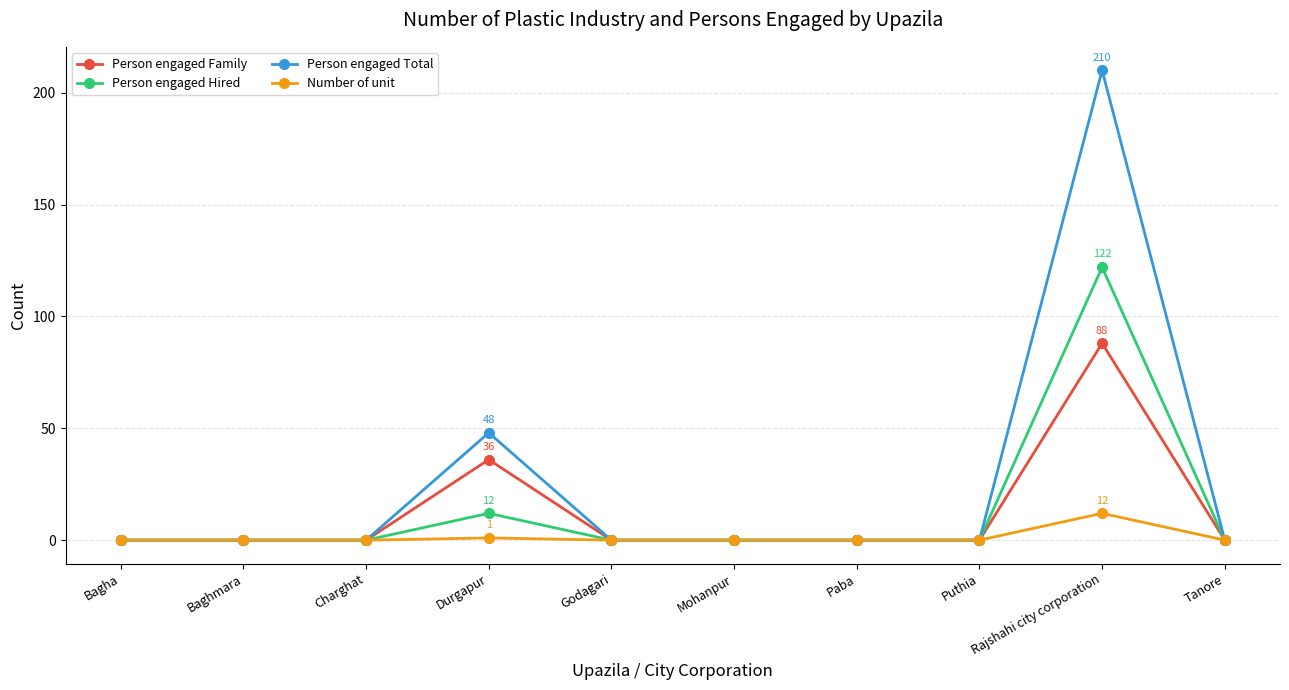

Which series has the largest total across all categories?

Person engaged Total